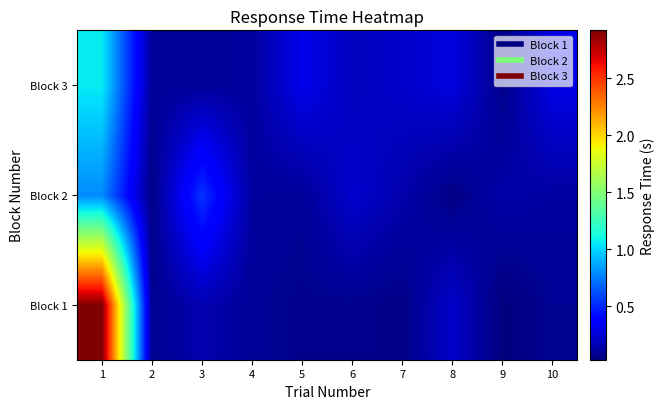

What is the spread (max minus min) of values at 3?

0.4